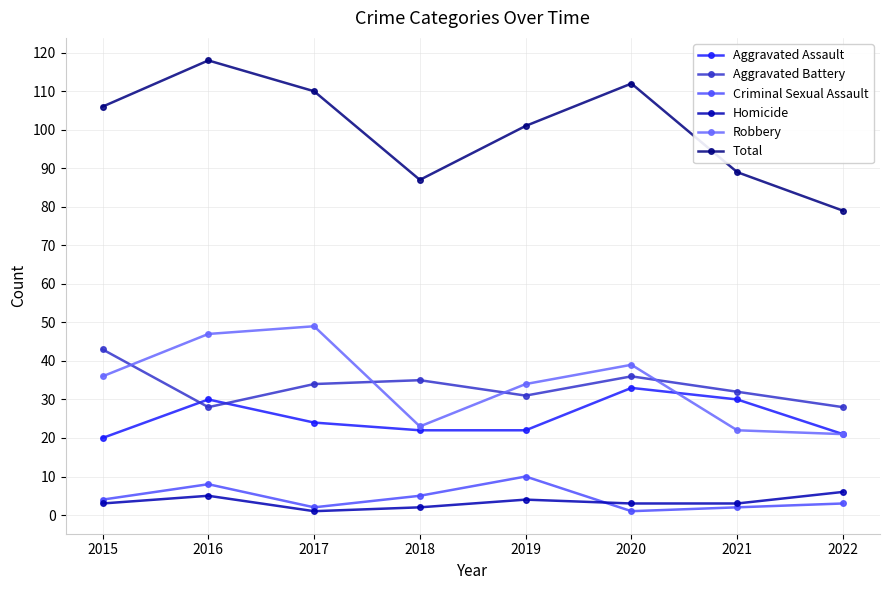

Where is the first local minimum for Robbery?

2018